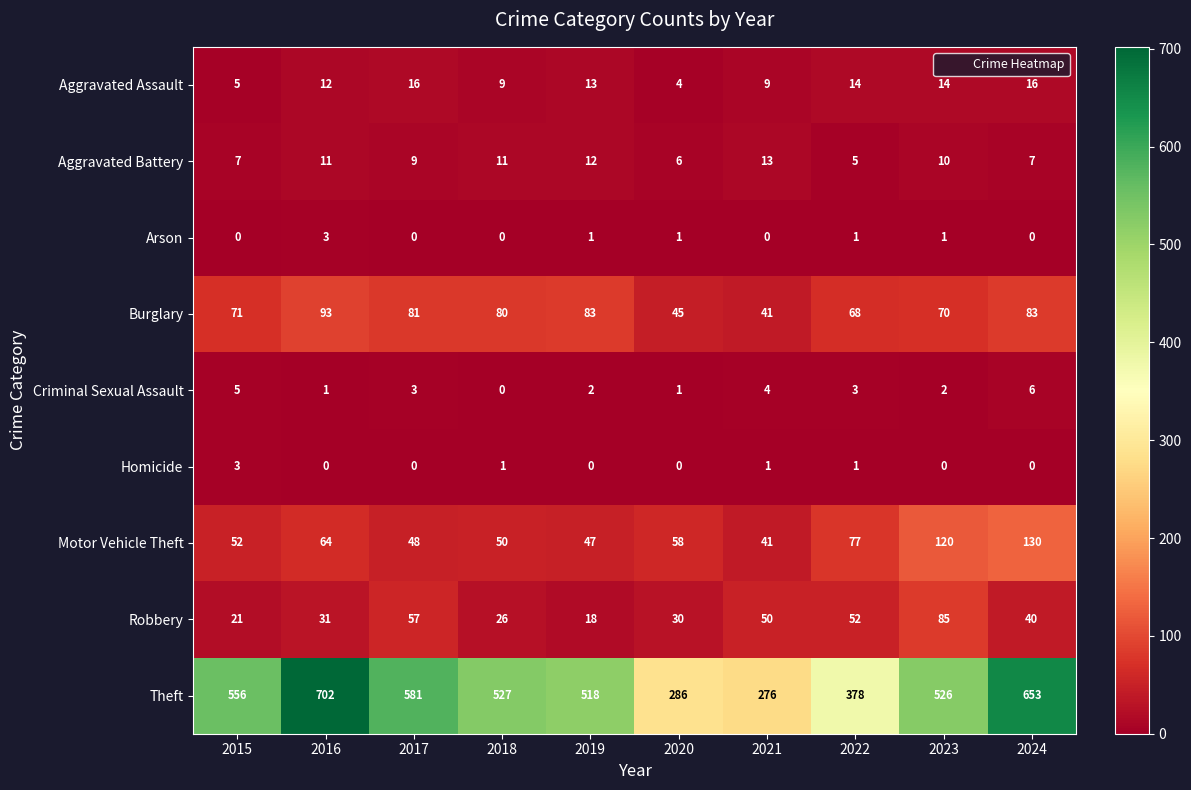

What is the total value across all series at 2024?

935